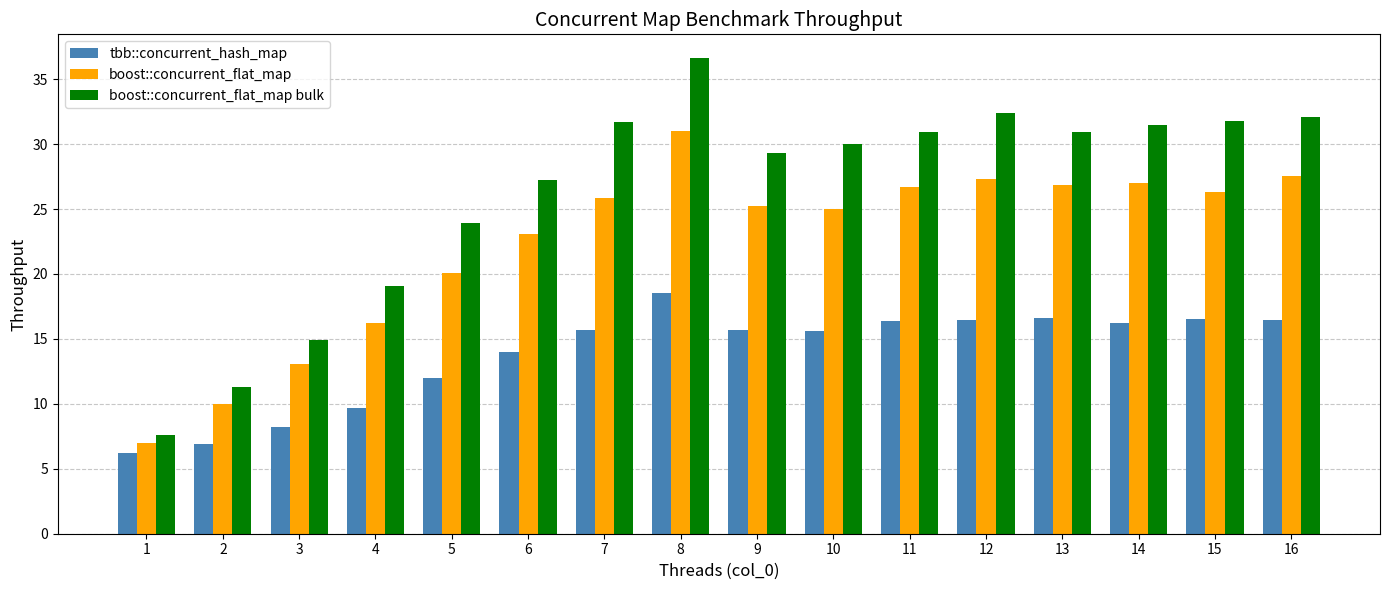

Which category has the highest value in the tbb::concurrent_hash_map series?

8